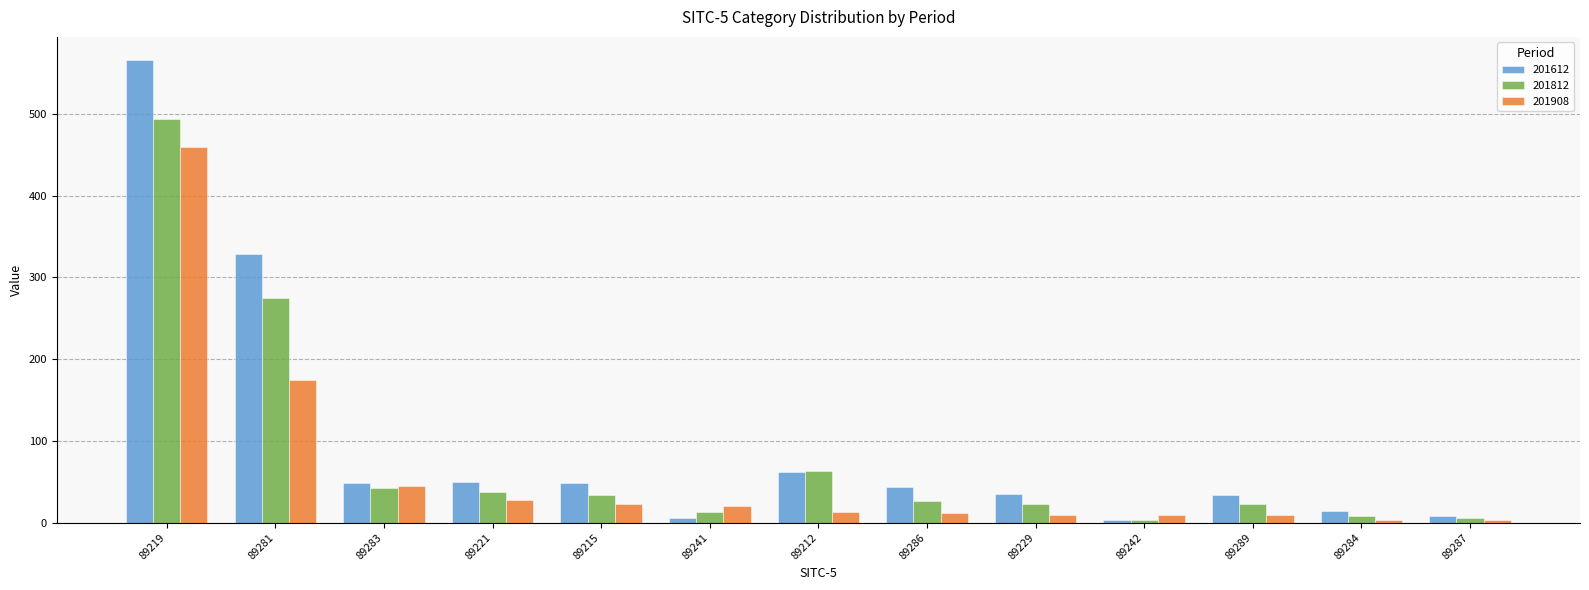

Where does the 201612 series first go above 43?

89219